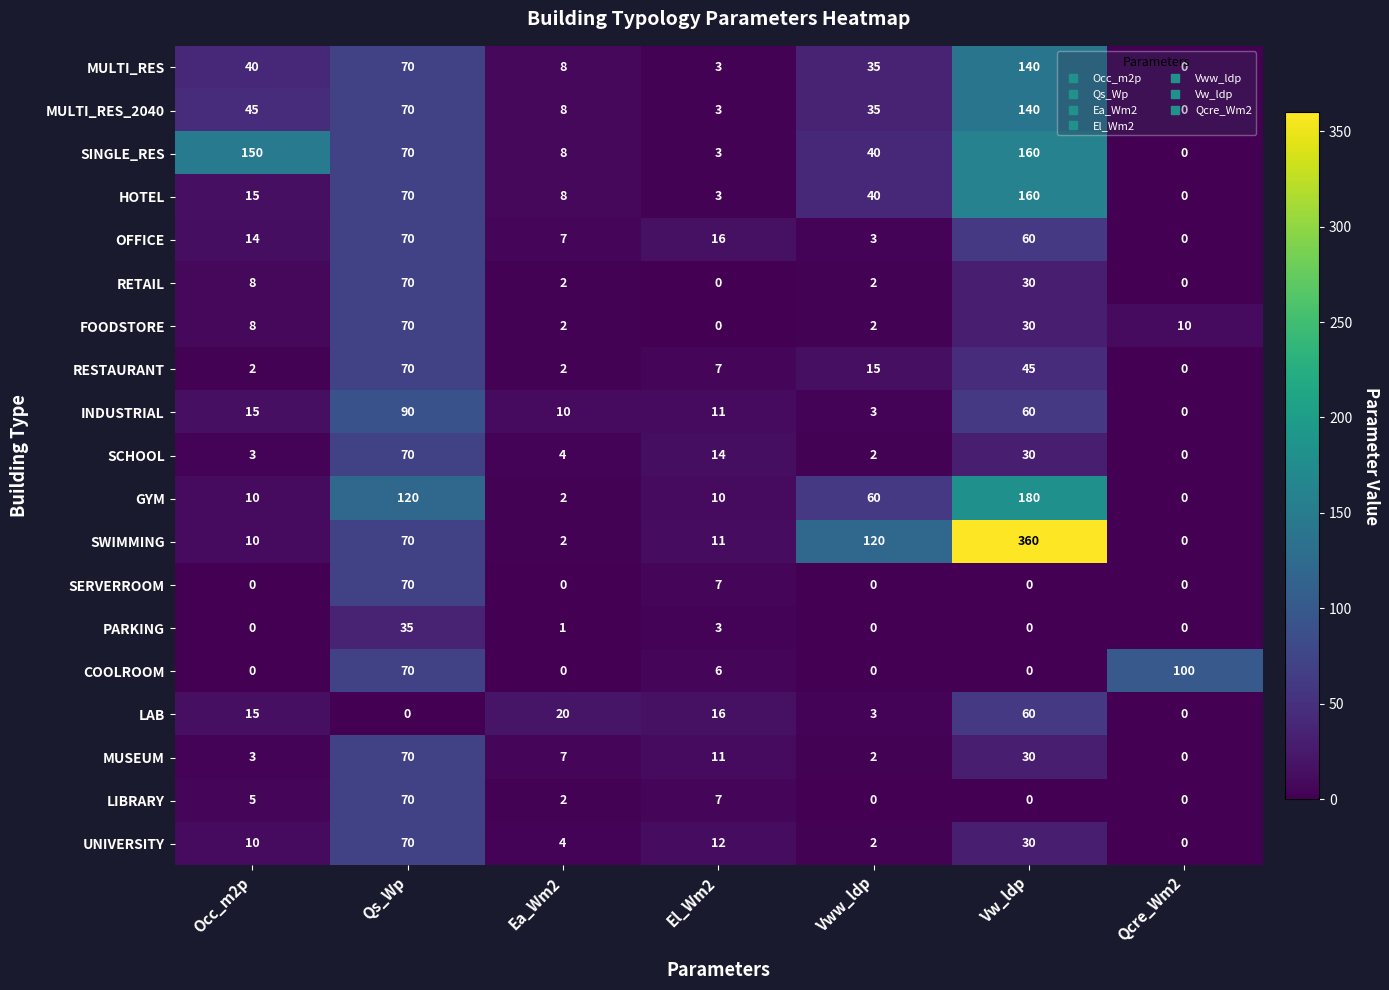

How many values in MULTI_RES_2040 are above zero?

6